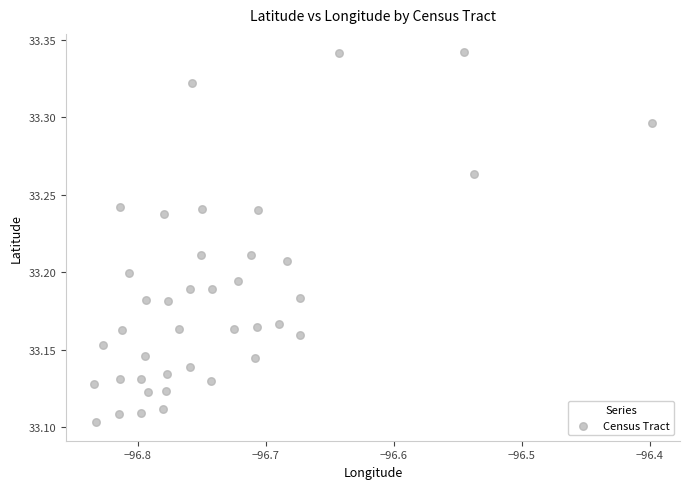

What is the range of X values (max minus min)?

0.4